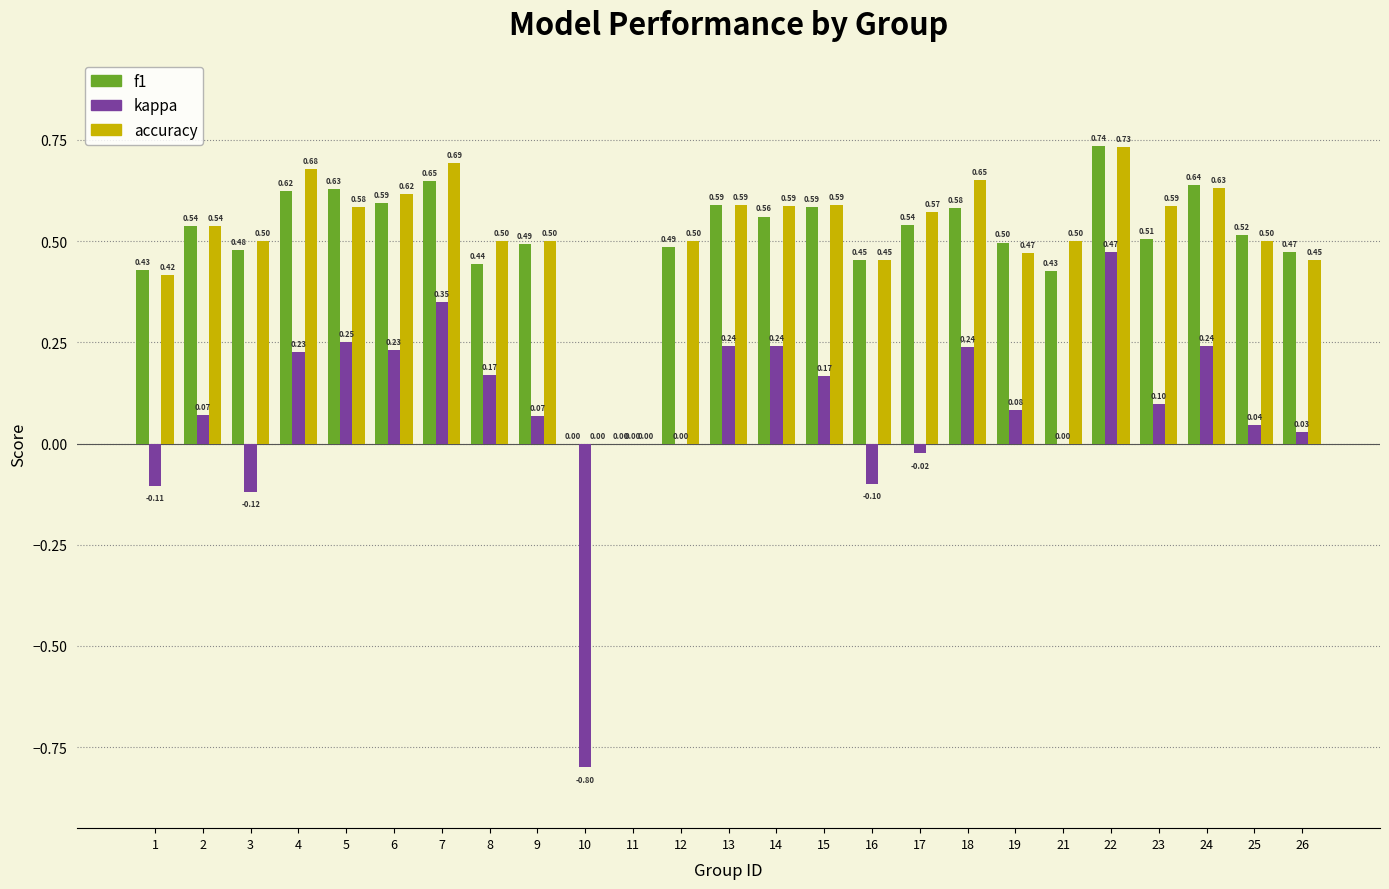

Which series changed the most between 6 and 17?

kappa